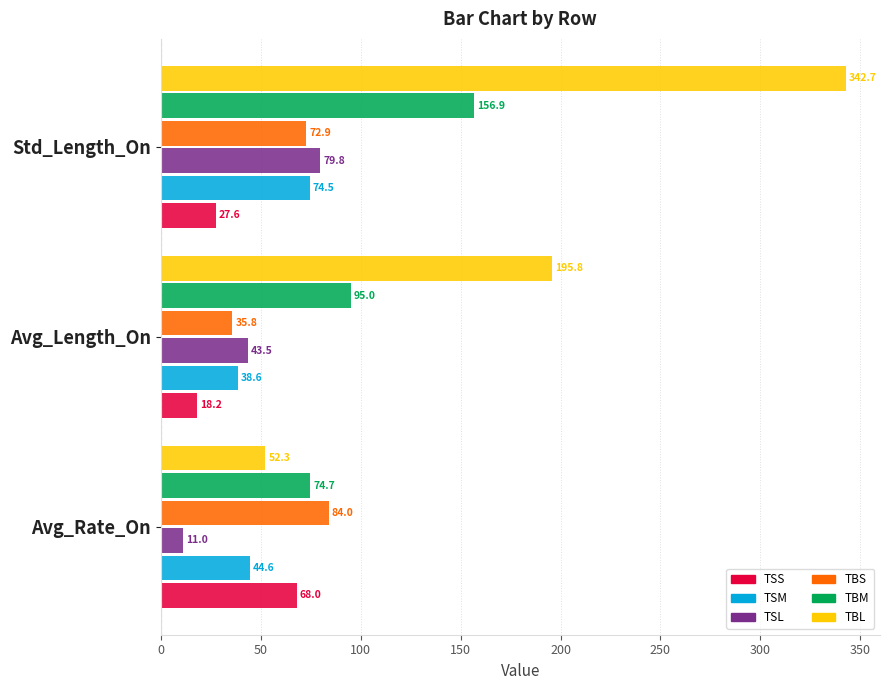

Is the value of TSM at Avg_Length_On greater than the value of TBM at Avg_Rate_On?

No